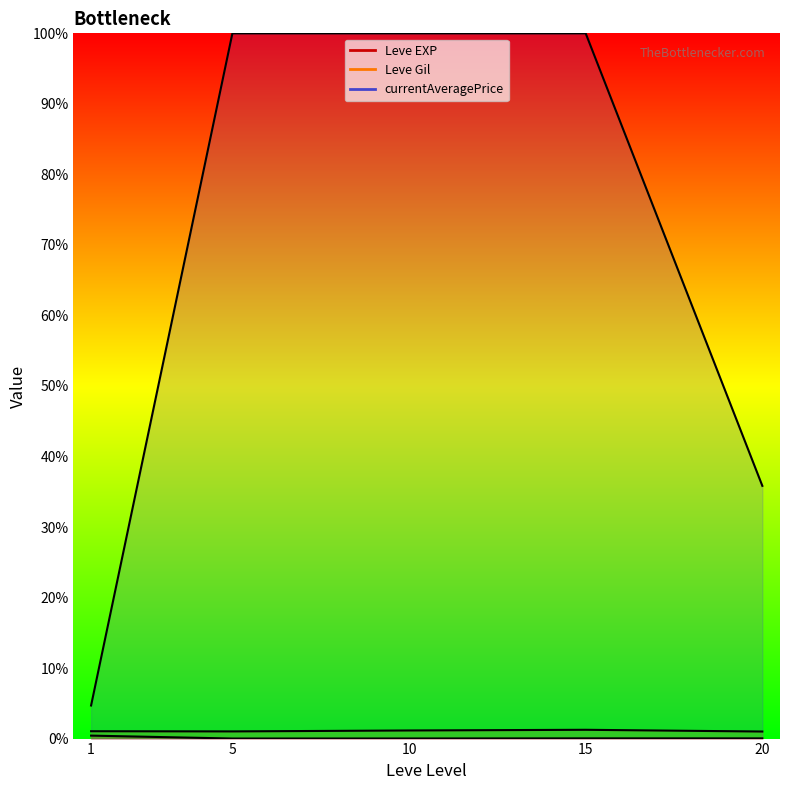

What is the difference between the highest and lowest values at 15?

49984.3